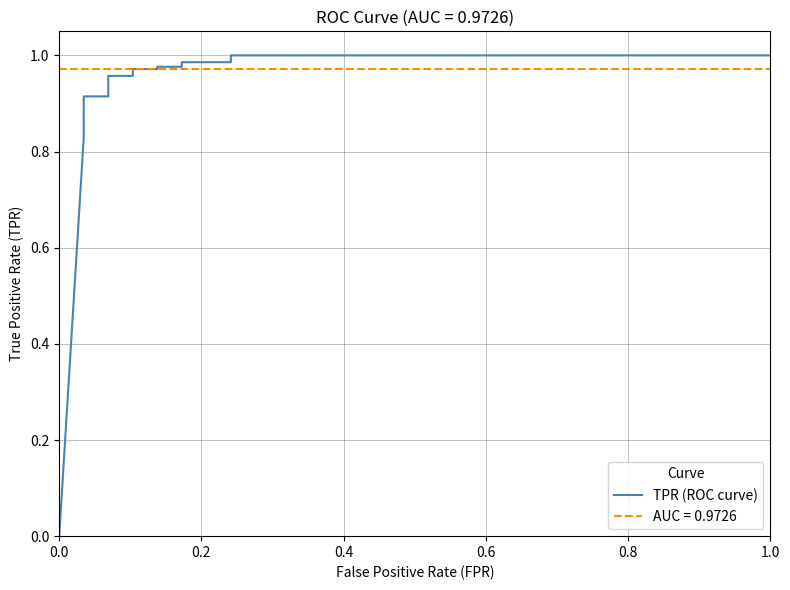

Reading left to right, what are all the values shown in this chart?

0.0	0.8	0.9	0.9	0.9	0.9	0.9	0.9	1.0	1.0	1.0	1.0	1.0	1.0	1.0	1.0	1.0	1.0